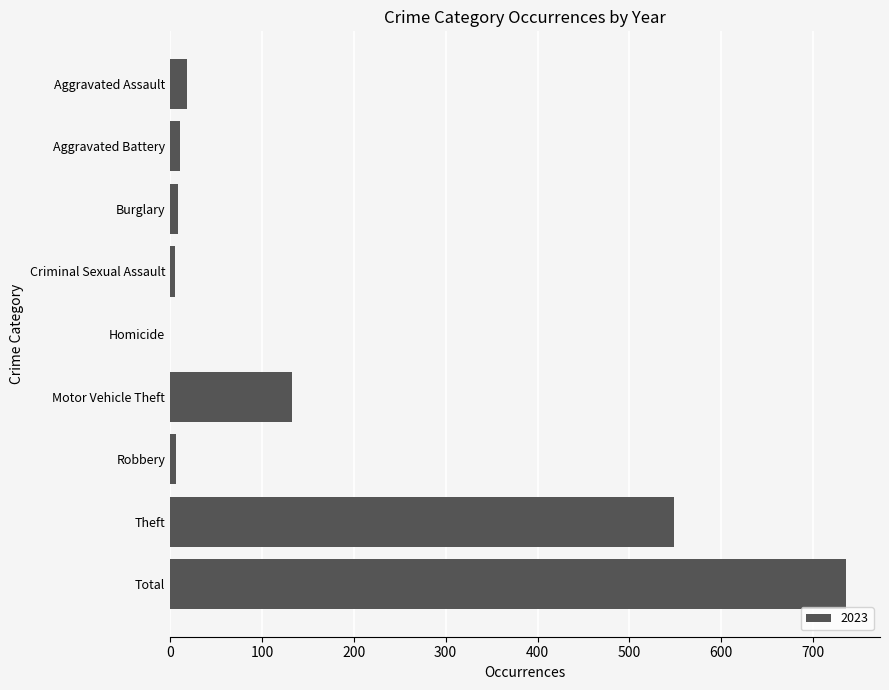

Which category has the highest value across all series?

Total